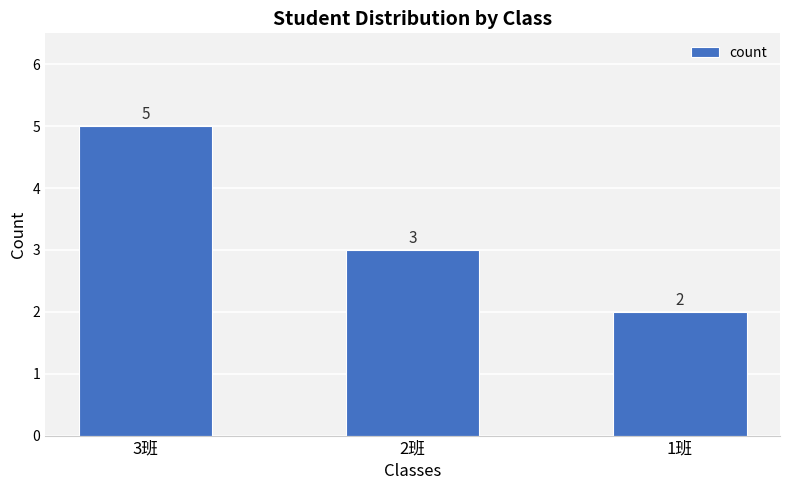

What is the value of the 3rd bar from the left?

2